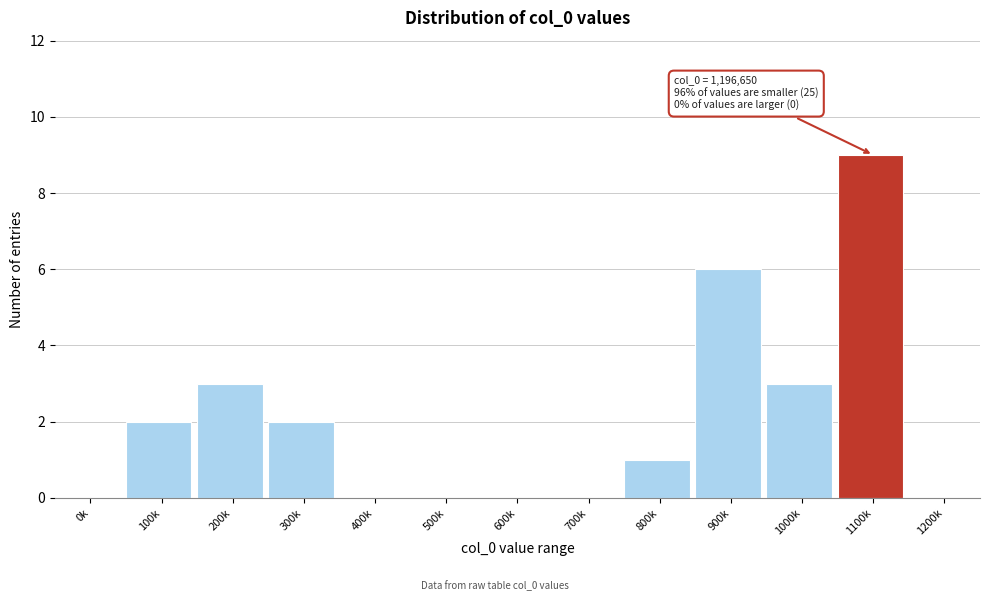

Reading right to left, what are all the values shown in this chart?

1200k=0	1100k=9	1000k=3	900k=6	800k=1	700k=0	600k=0	500k=0	400k=0	300k=2	200k=3	100k=2	0k=0